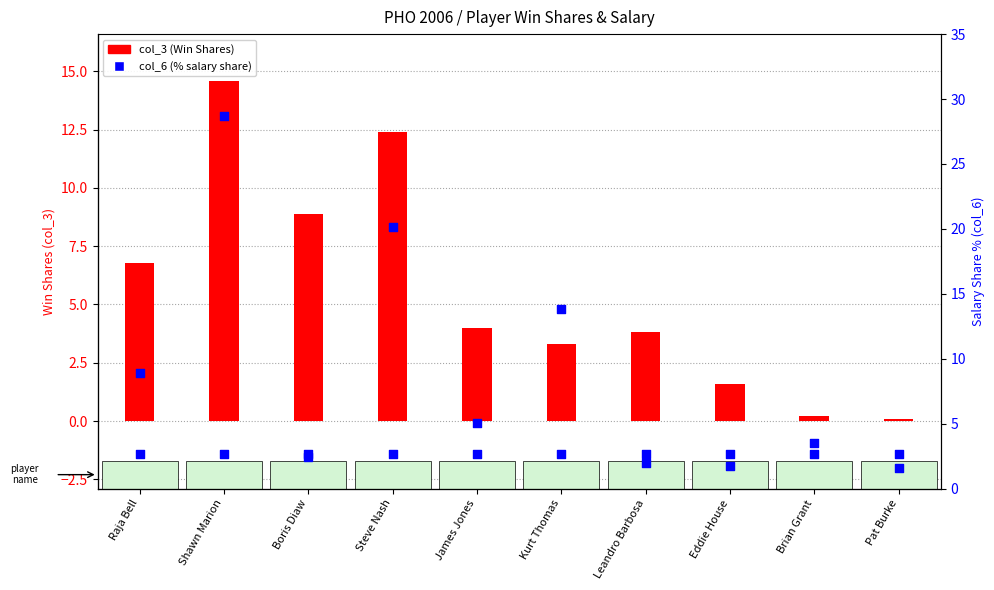

At how many categories does at least one series exceed 9?

3